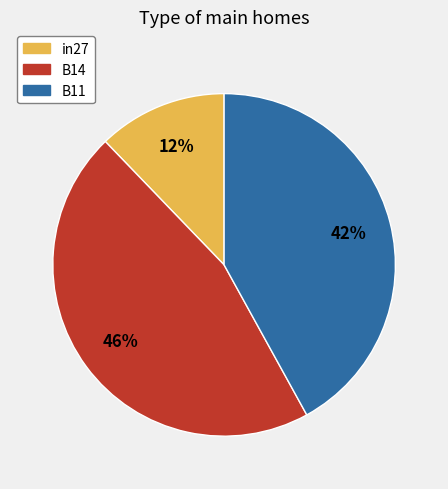

Rank the categories by value from lowest to highest.

in27, B11, B14